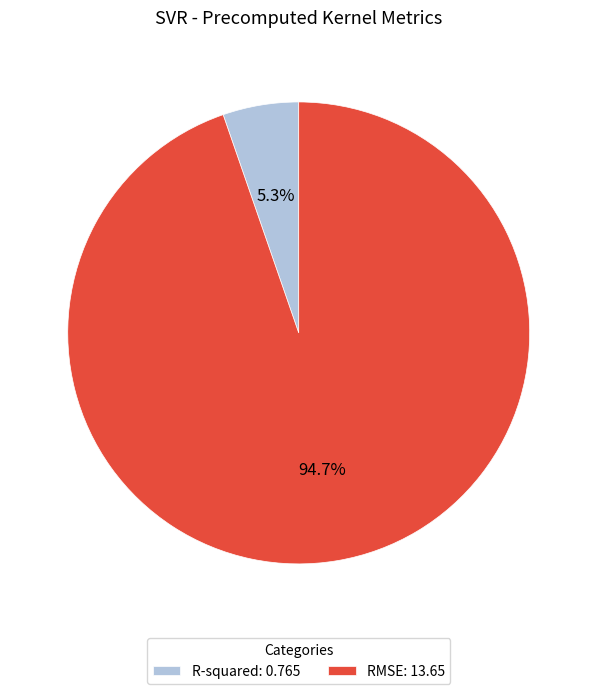

To the nearest percent, what portion does RMSE represent?

95%